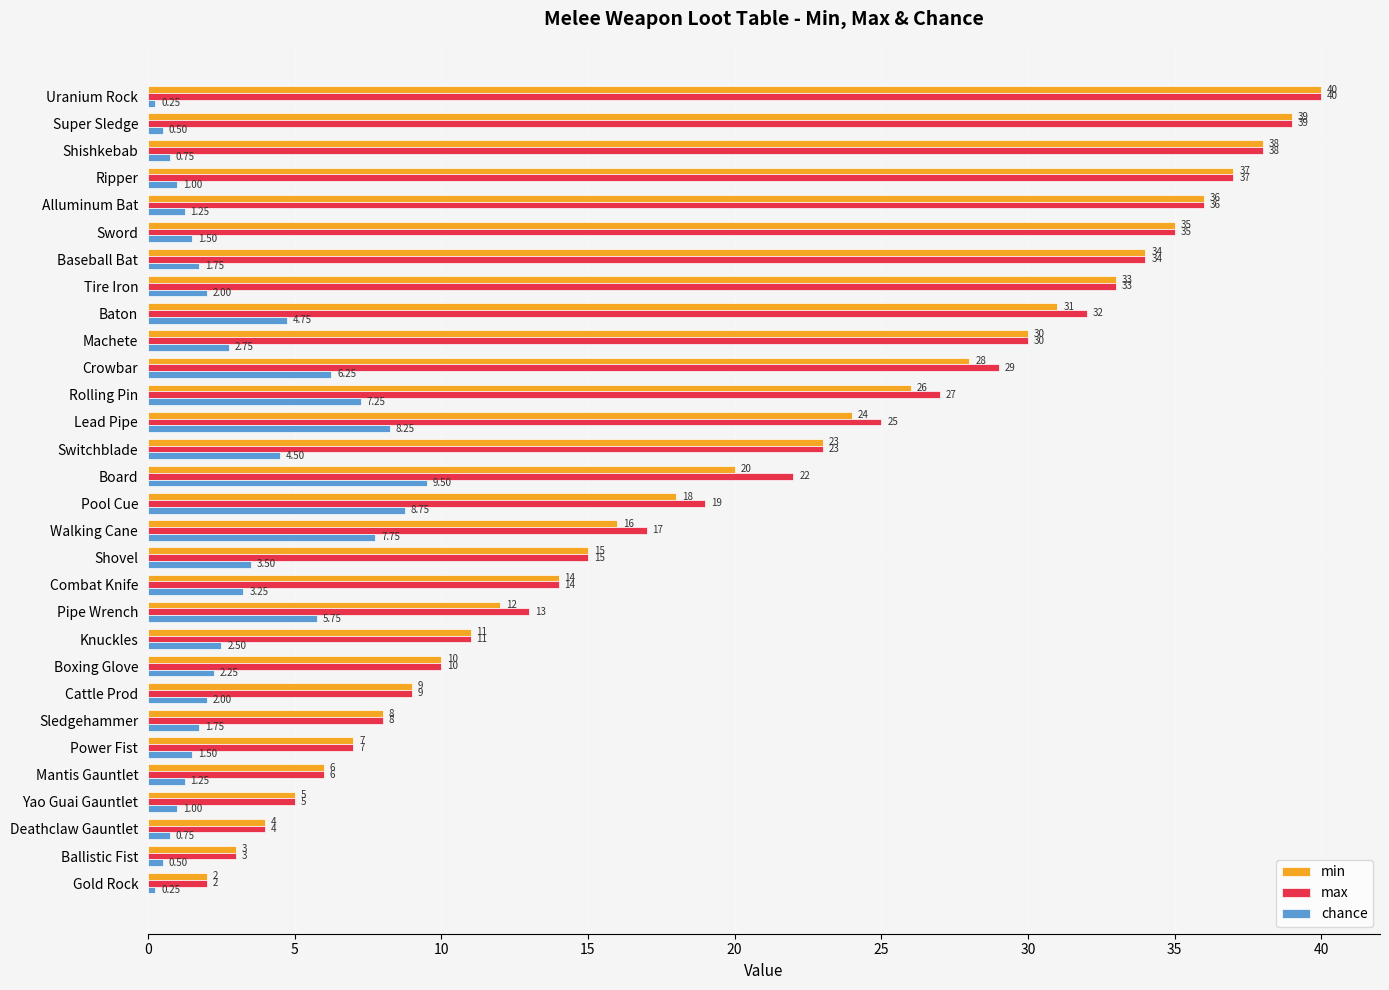

Where is min nearest to the value 21?

Board